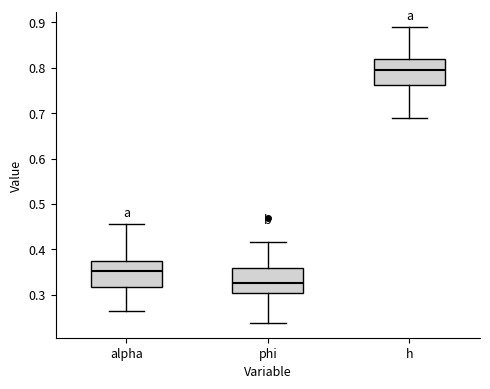

Which box has the highest median line?

h